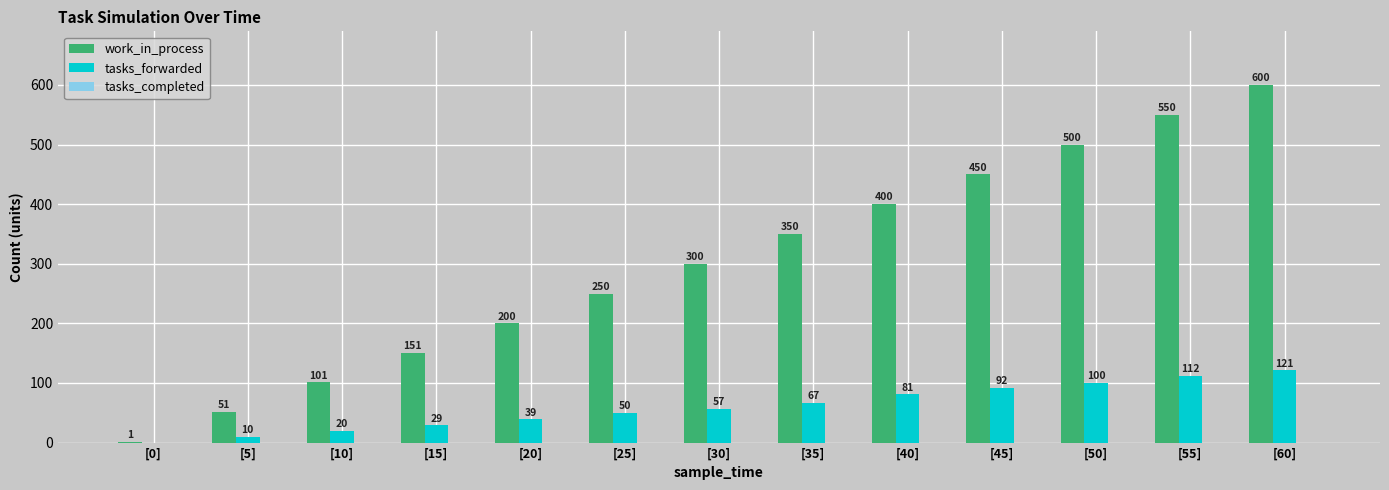

The work_in_process series shows 709 at [40]. True or false?

False